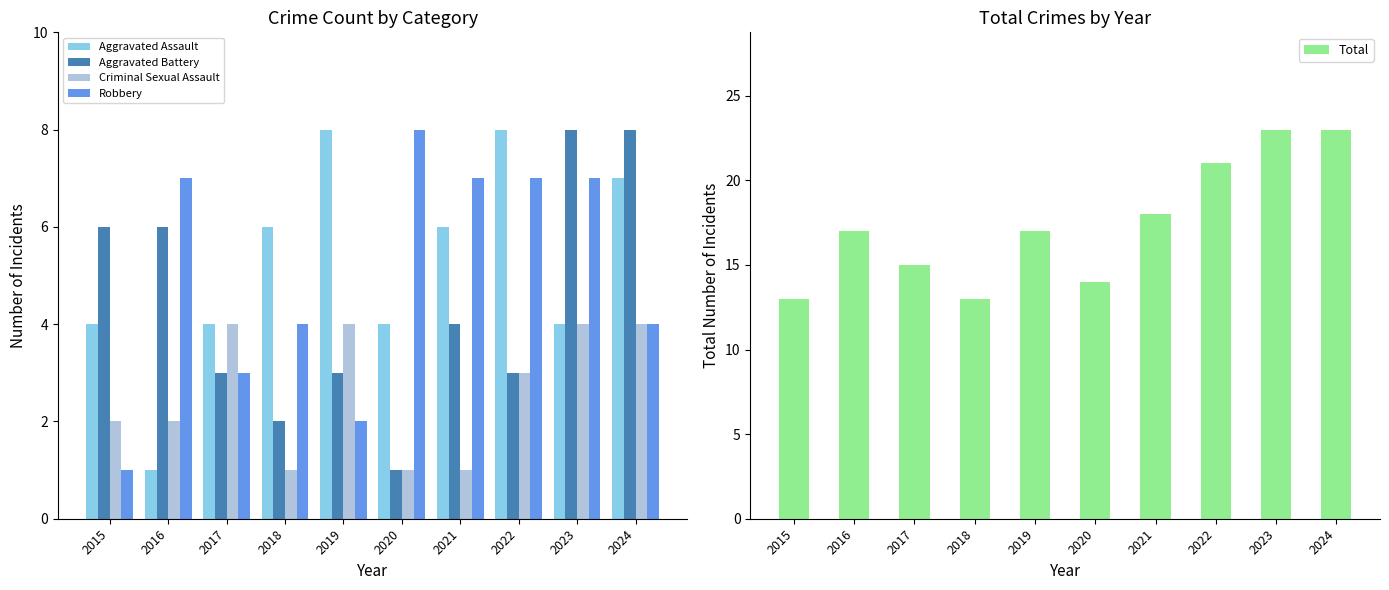

At which label is Robbery closest to 4?

2018